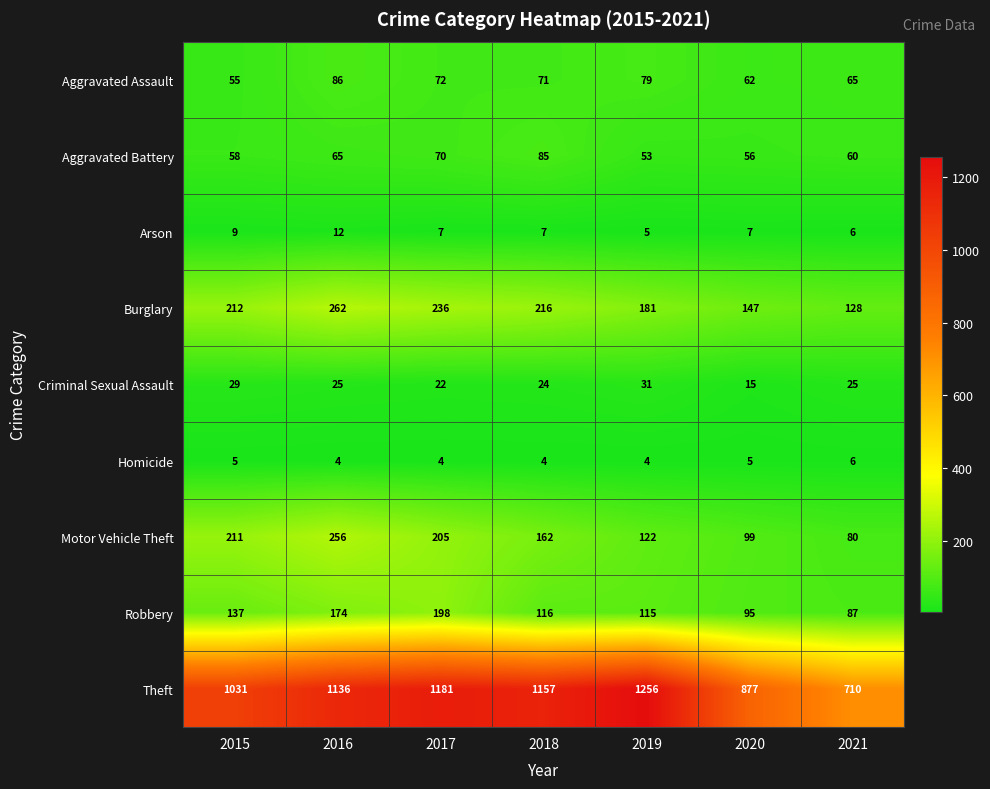

At how many categories does at least one series exceed 969?

5